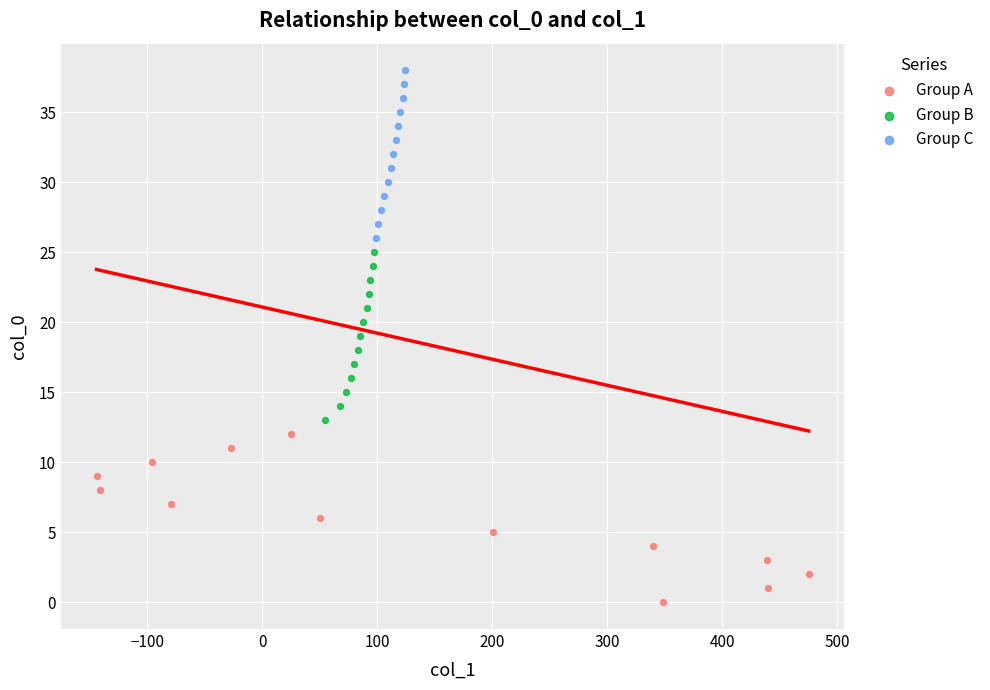

What are all the series names shown in the legend?

Group A, Group B, Group C